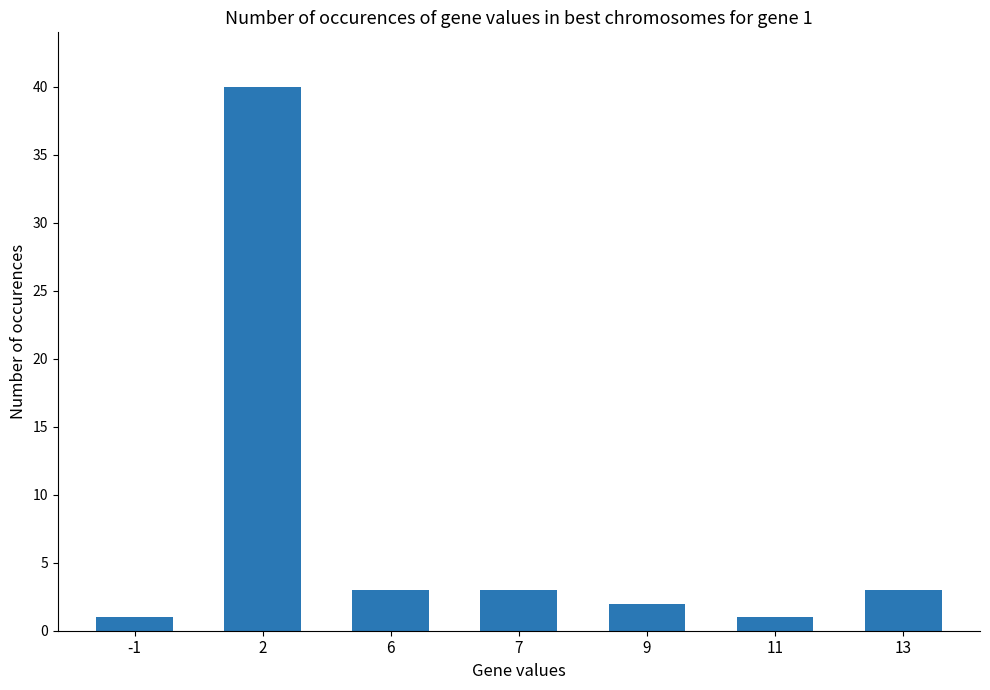

Is it true that the value at 11 is 1?

True